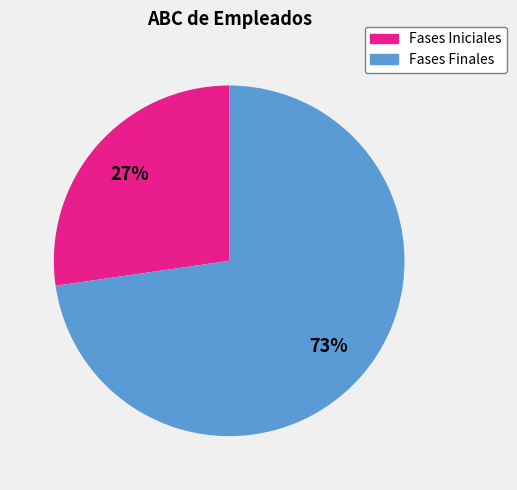

To the nearest percent, what is the average slice percentage?

50%